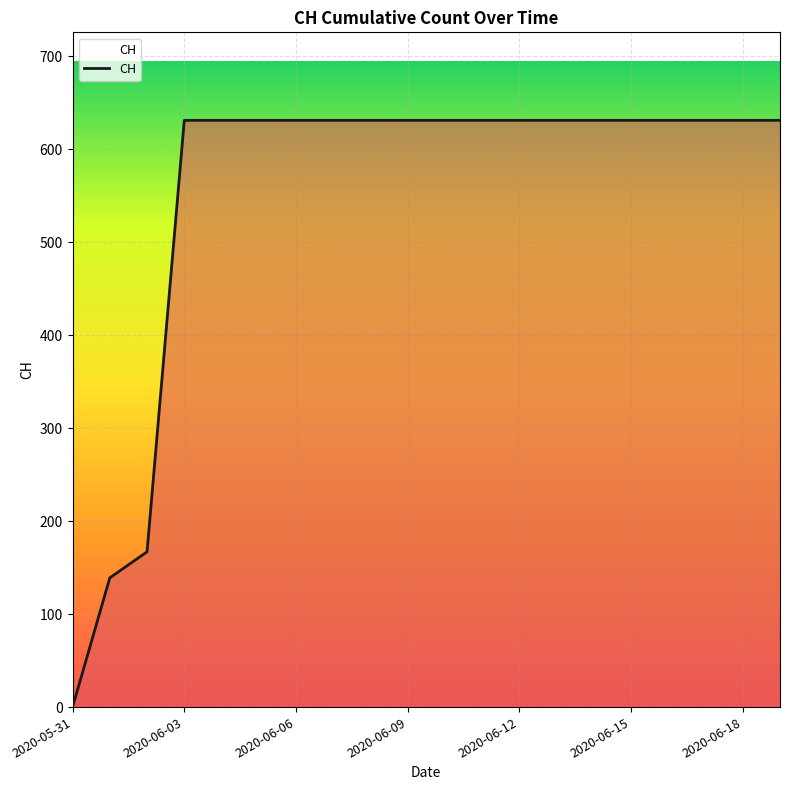

Reading left to right, list all the values displayed in this chart.

0	139	167	631	631	631	631	631	631	631	631	631	631	631	631	631	631	631	631	631